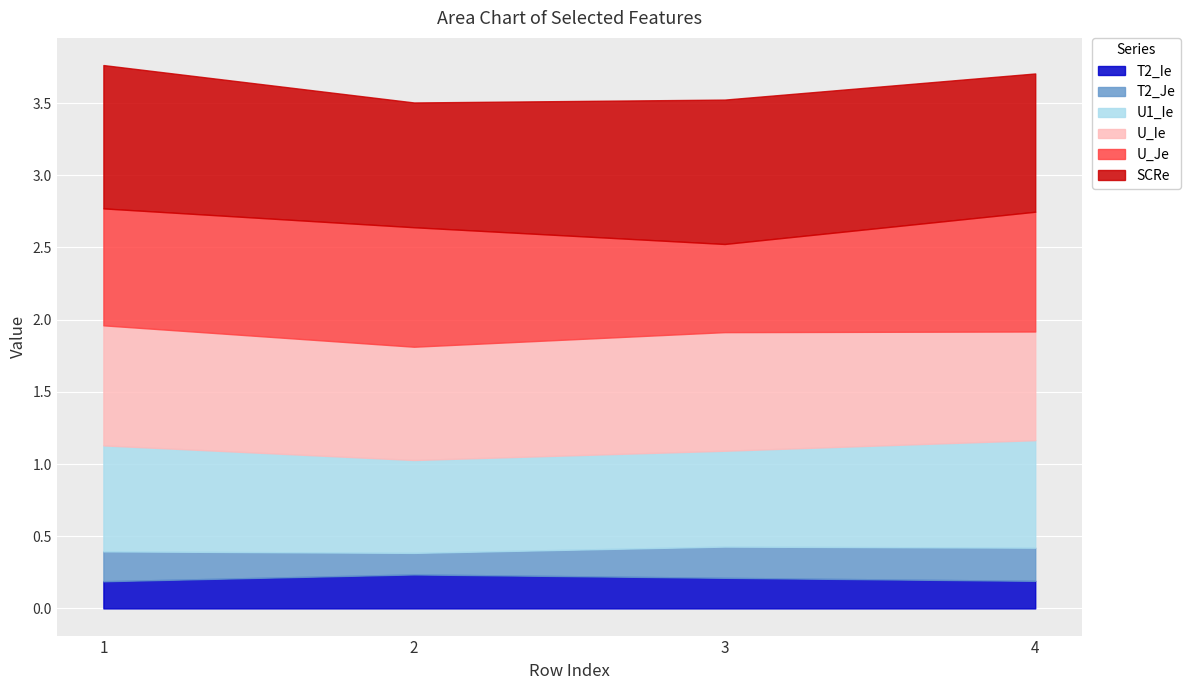

Reading right to left, transcribe all the data shown in this chart.

T2_Ie: 0.2	0.2	0.2	0.2
T2_Je: 0.2	0.2	0.1	0.2
U1_Ie: 0.7	0.7	0.6	0.7
U_Ie: 0.8	0.8	0.8	0.8
U_Je: 0.8	0.6	0.8	0.8
SCRe: 1.0	1.0	0.9	1.0